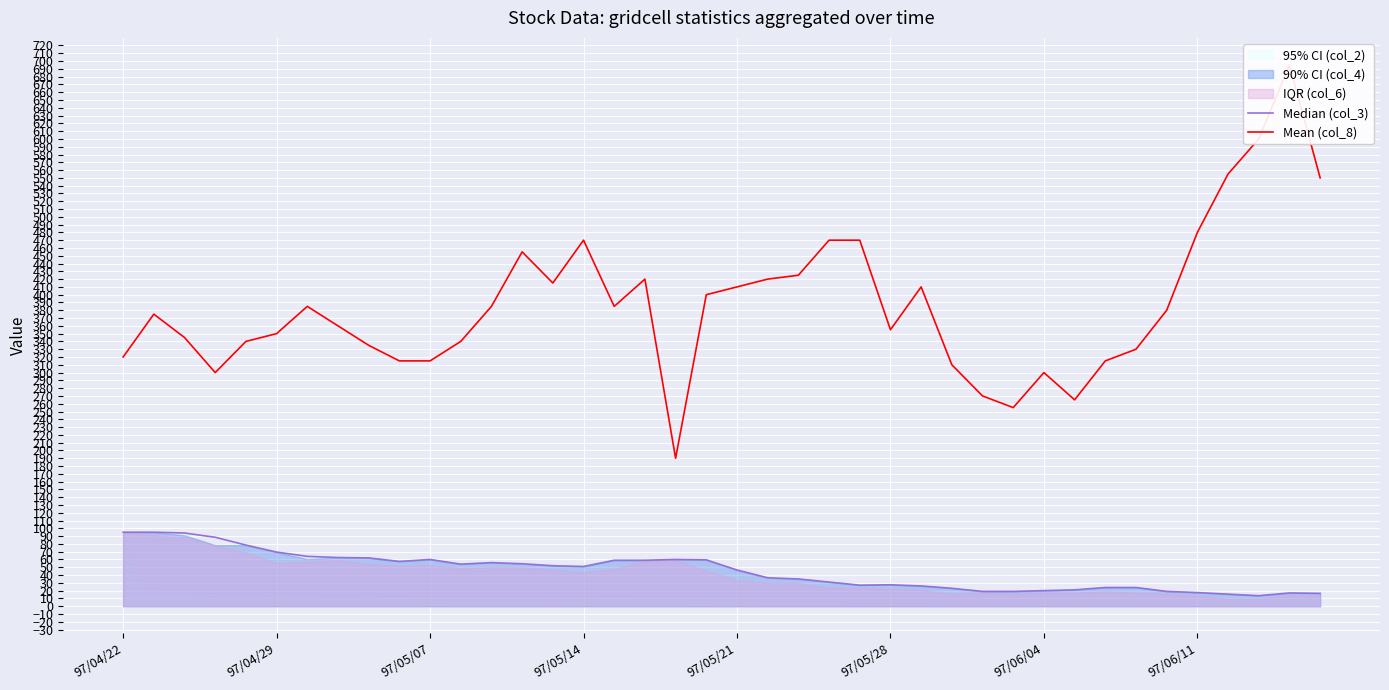

What is the total value across all series at 97/04/29?

470.0